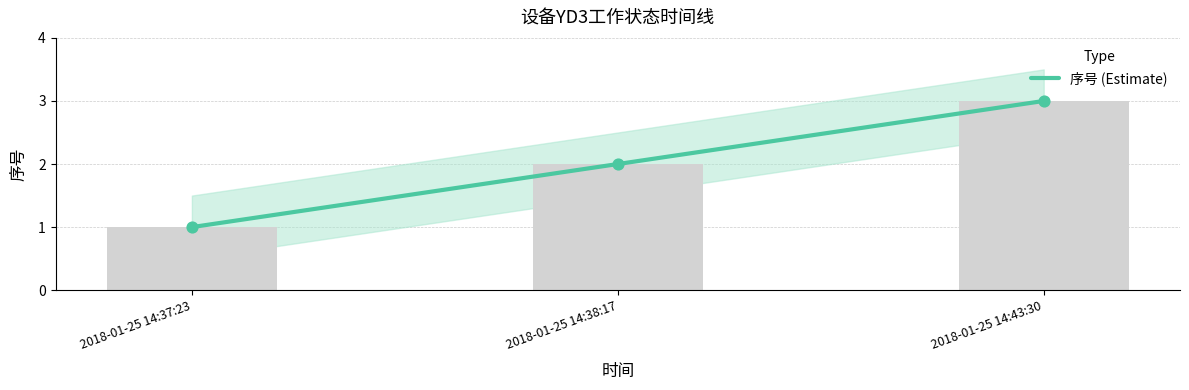

Approximately how many times larger is the value at 2018-01-25 14:38:17 compared to 2018-01-25 14:43:30?

0.7